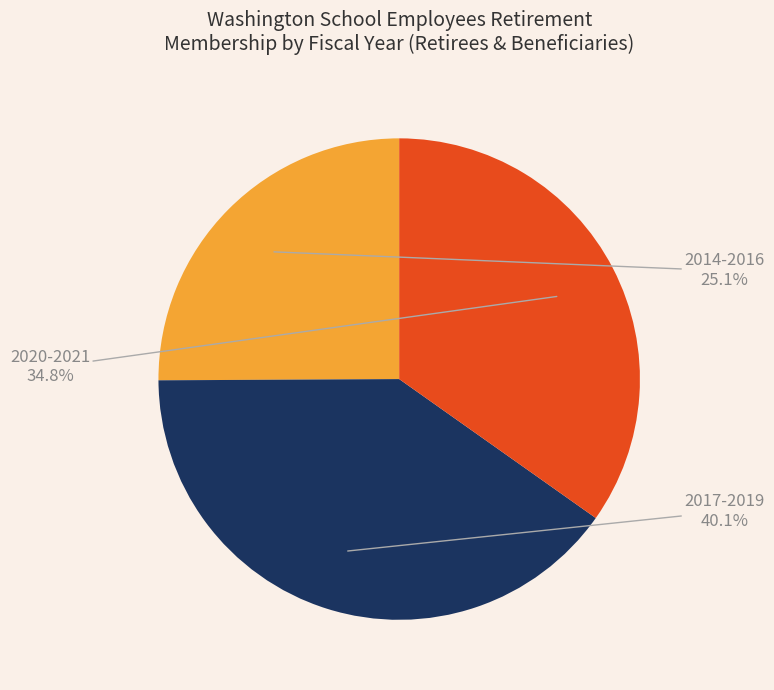

Is 2017-2019 the majority of the pie?

No